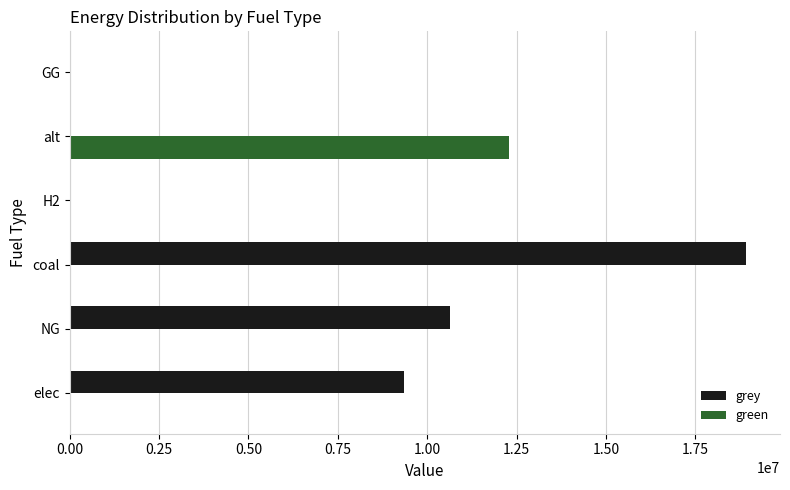

The value of green at NG is 8390232.9. True or false?

False